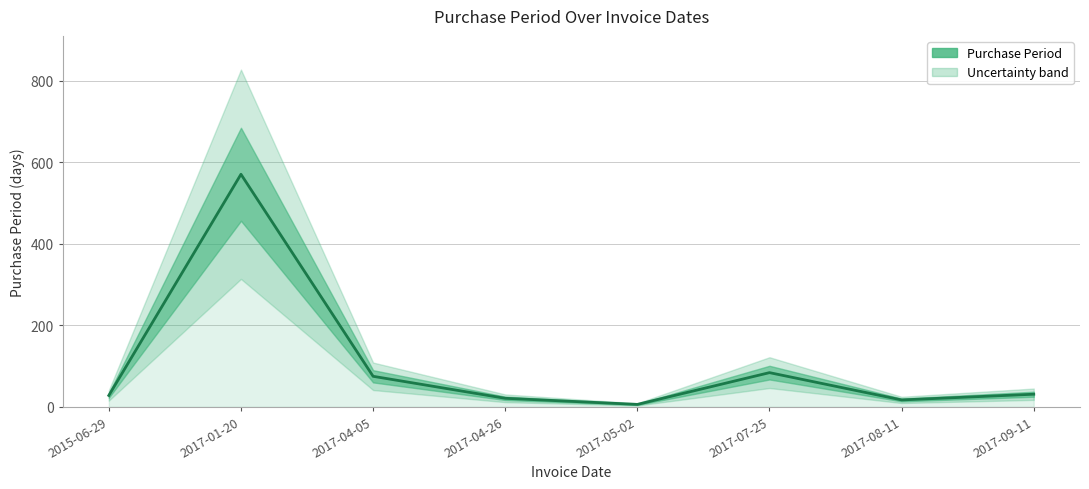

List the labels in order of value, largest first.

2017-01-20, 2017-07-25, 2017-04-05, 2017-09-11, 2015-06-29, 2017-04-26, 2017-08-11, 2017-05-02